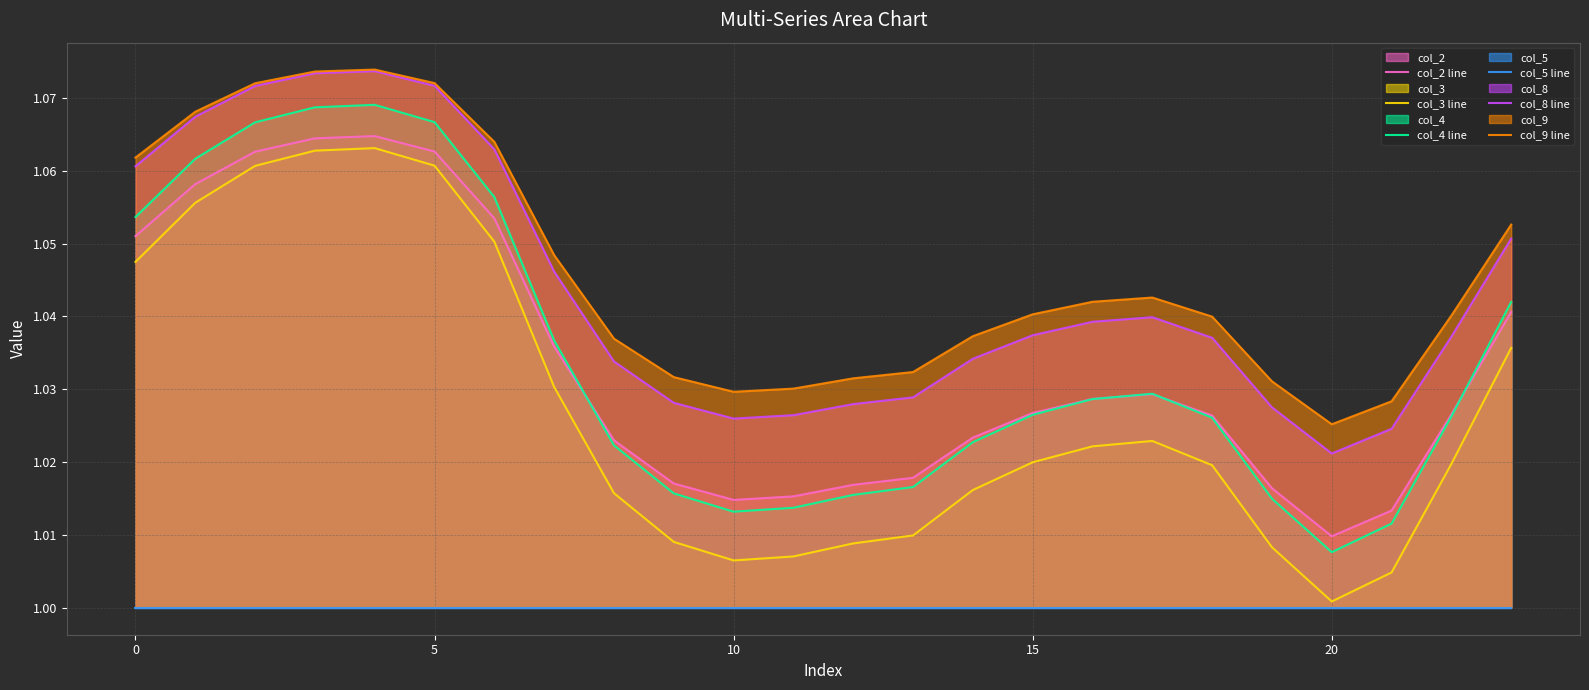

Reading left to right, what are all the values shown in this chart?

col_2 line: 1.1	1.1	1.1	1.1	1.1	1.1	1.1	1.0	1.0	1.0	1.0	1.0	1.0	1.0	1.0	1.0	1.0	1.0	1.0	1.0	1.0	1.0	1.0	1.0
col_3 line: 1.0	1.1	1.1	1.1	1.1	1.1	1.1	1.0	1.0	1.0	1.0	1.0	1.0	1.0	1.0	1.0	1.0	1.0	1.0	1.0	1.0	1.0	1.0	1.0
col_4 line: 1.1	1.1	1.1	1.1	1.1	1.1	1.1	1.0	1.0	1.0	1.0	1.0	1.0	1.0	1.0	1.0	1.0	1.0	1.0	1.0	1.0	1.0	1.0	1.0
col_5 line: 1.0	1.0	1.0	1.0	1.0	1.0	1.0	1.0	1.0	1.0	1.0	1.0	1.0	1.0	1.0	1.0	1.0	1.0	1.0	1.0	1.0	1.0	1.0	1.0
col_8 line: 1.1	1.1	1.1	1.1	1.1	1.1	1.1	1.0	1.0	1.0	1.0	1.0	1.0	1.0	1.0	1.0	1.0	1.0	1.0	1.0	1.0	1.0	1.0	1.1
col_9 line: 1.1	1.1	1.1	1.1	1.1	1.1	1.1	1.0	1.0	1.0	1.0	1.0	1.0	1.0	1.0	1.0	1.0	1.0	1.0	1.0	1.0	1.0	1.0	1.1